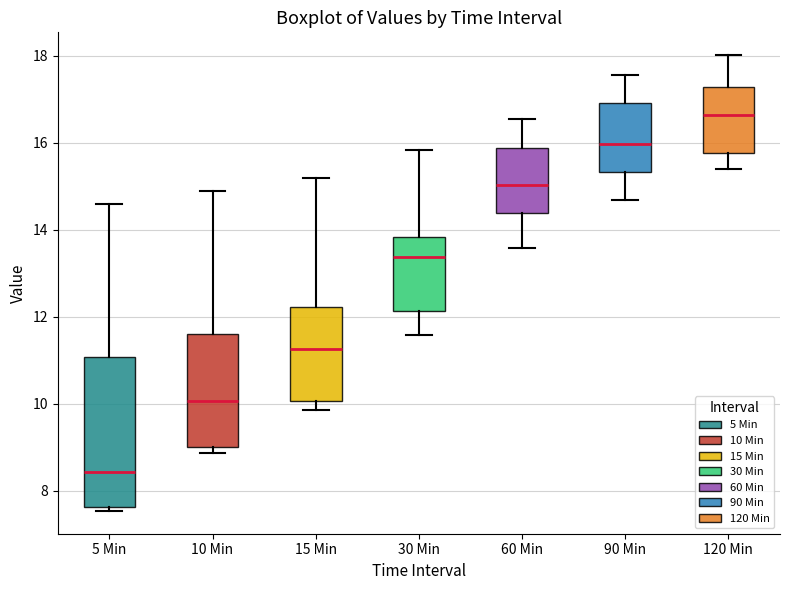

Reading left to right, read every box against the y-axis: the position of its median line, the range the box covers, and the ends of its whiskers. The values are not printed on the chart, so give them approximately, as read against the axis.

5 Min: median 8.4, box 7.6 to 11.0, whiskers 7.6 (just below the box's lower edge) to 14.6
10 Min: median 10.0, box 9.0 to 11.6, whiskers 8.8 to 14.8
15 Min: median 11.2, box 10.0 to 12.2, whiskers 9.8 to 15.2
30 Min: median 13.4, box 12.2 to 13.8, whiskers 11.6 to 15.8
60 Min: median 15.0, box 14.4 to 15.8, whiskers 13.6 to 16.6
90 Min: median 16.0, box 15.4 to 17.0, whiskers 14.6 to 17.6
120 Min: median 16.6, box 15.8 to 17.2, whiskers 15.4 to 18.0